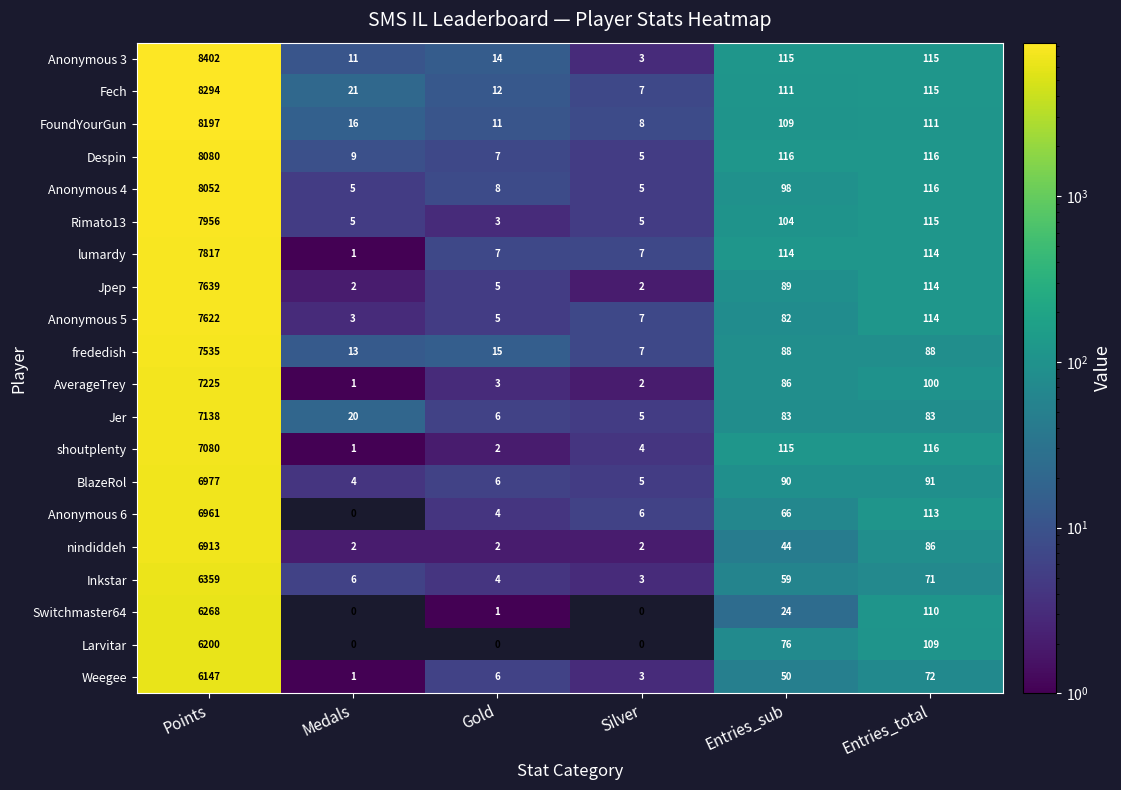

What is the average value of the lumardy series?

1343